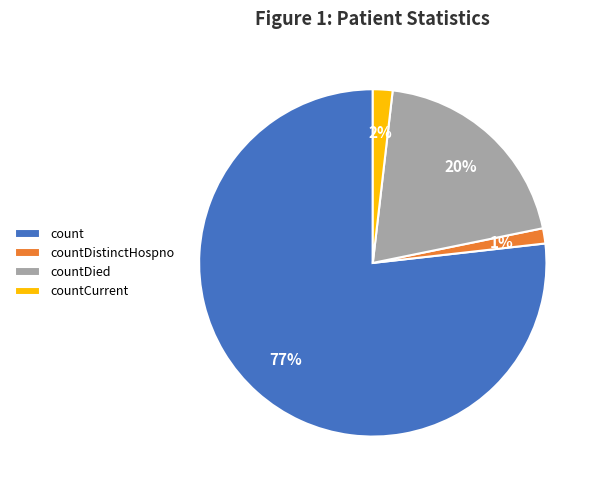

Which has a higher value, count or countDied?

count